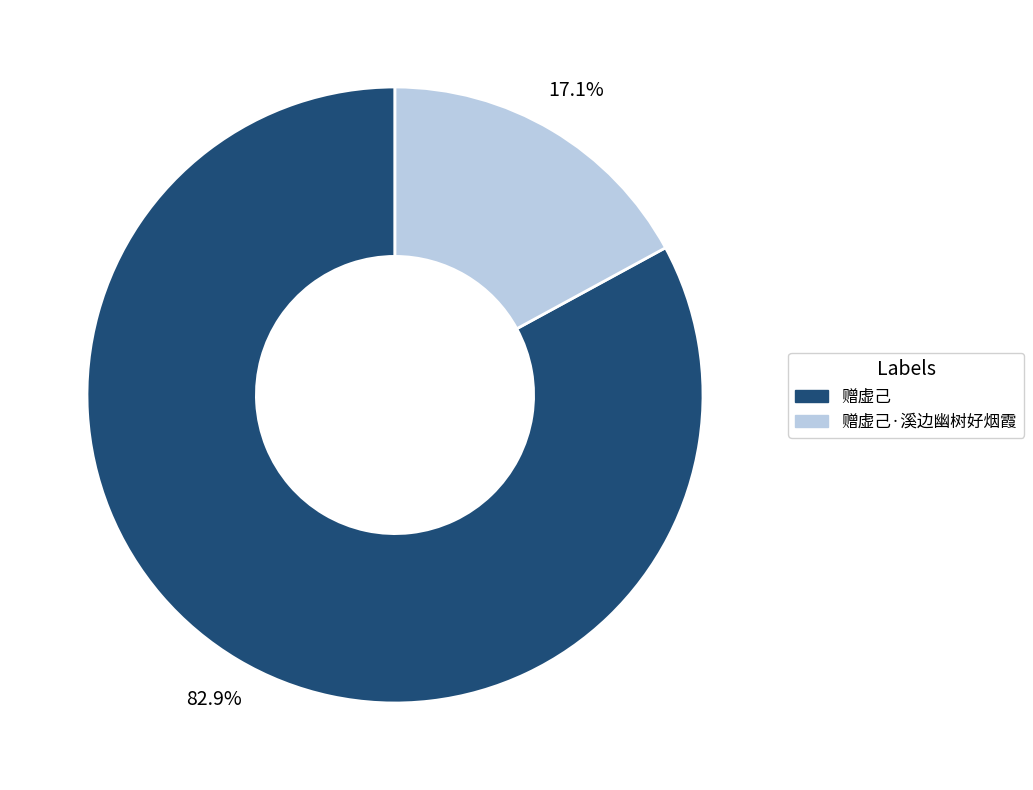

Which category has the biggest portion of the pie?

赠虚己